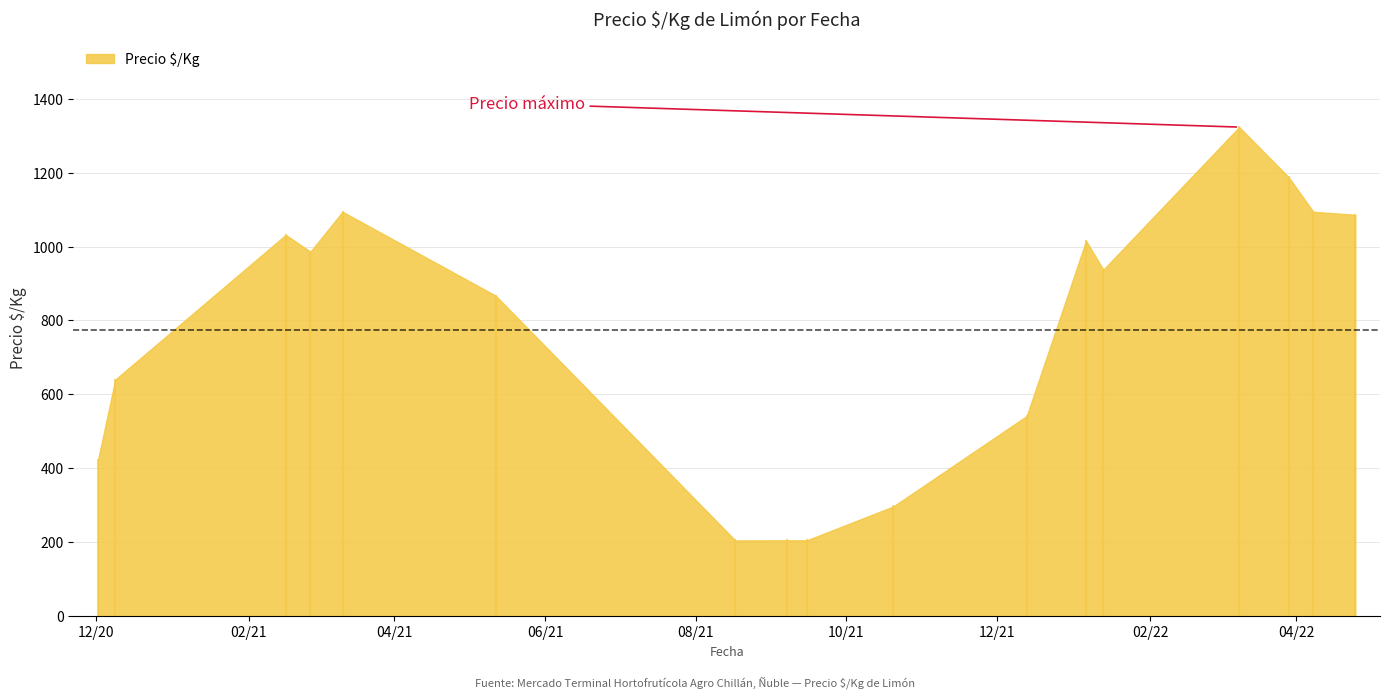

How many values are below 938?

20